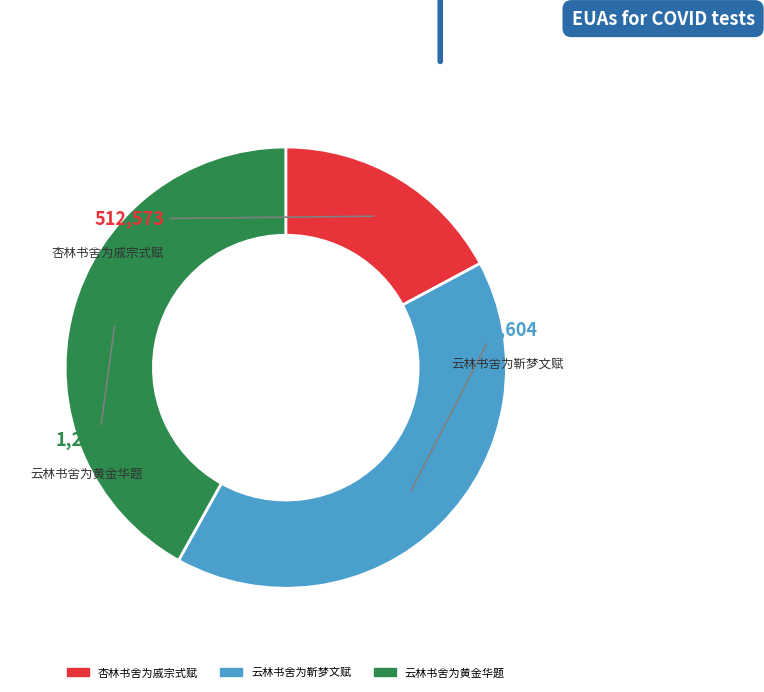

Rank the categories by value from lowest to highest.

杏林书舍为戚宗式赋, 云林书舍为靳梦文赋, 云林书舍为黄金华题